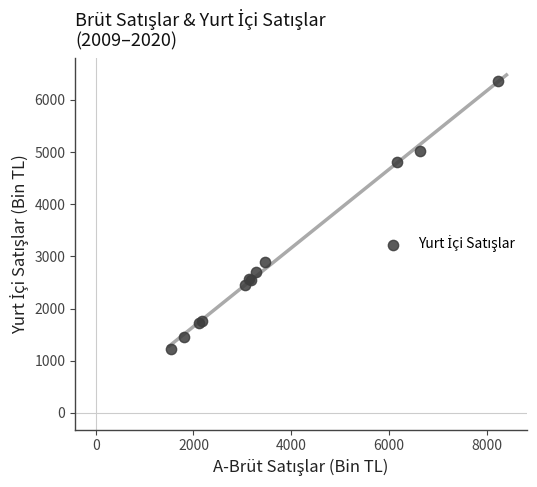

What Y value in the scatter plot is closest to 3798?

2897.1